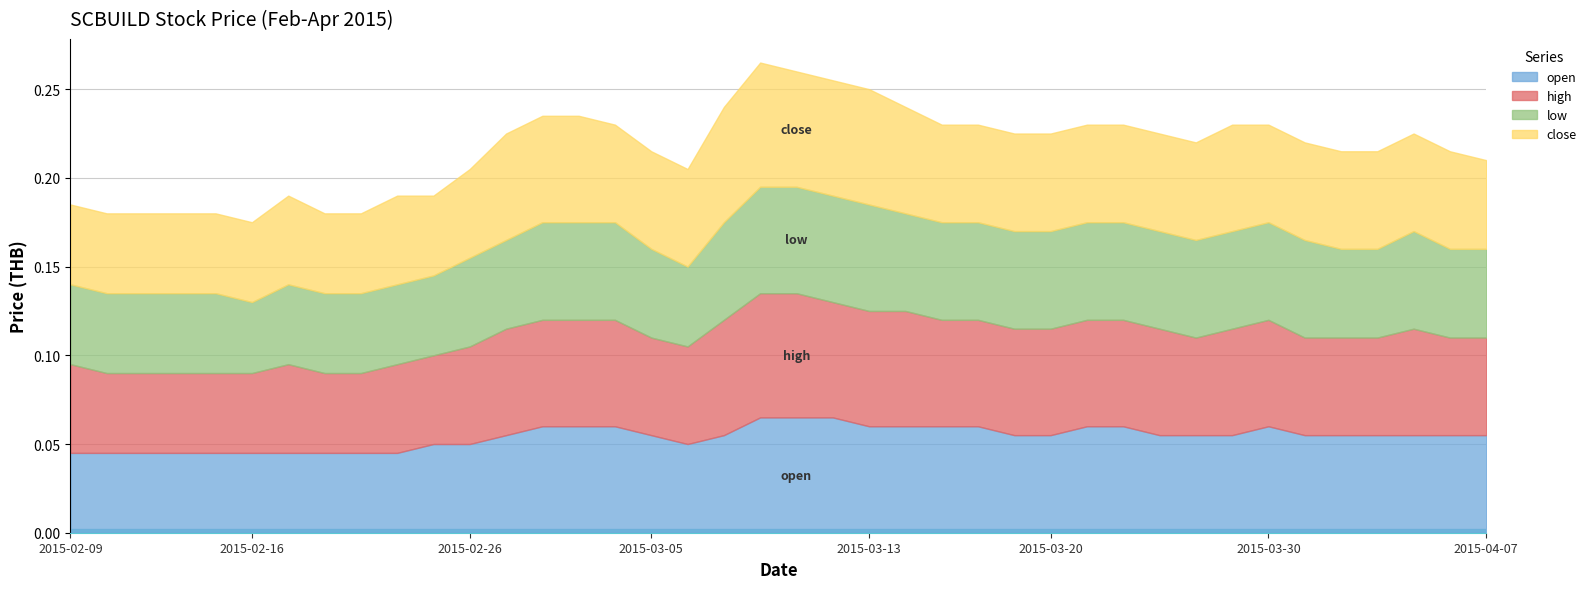

True or false: high and close cross at least once.

False